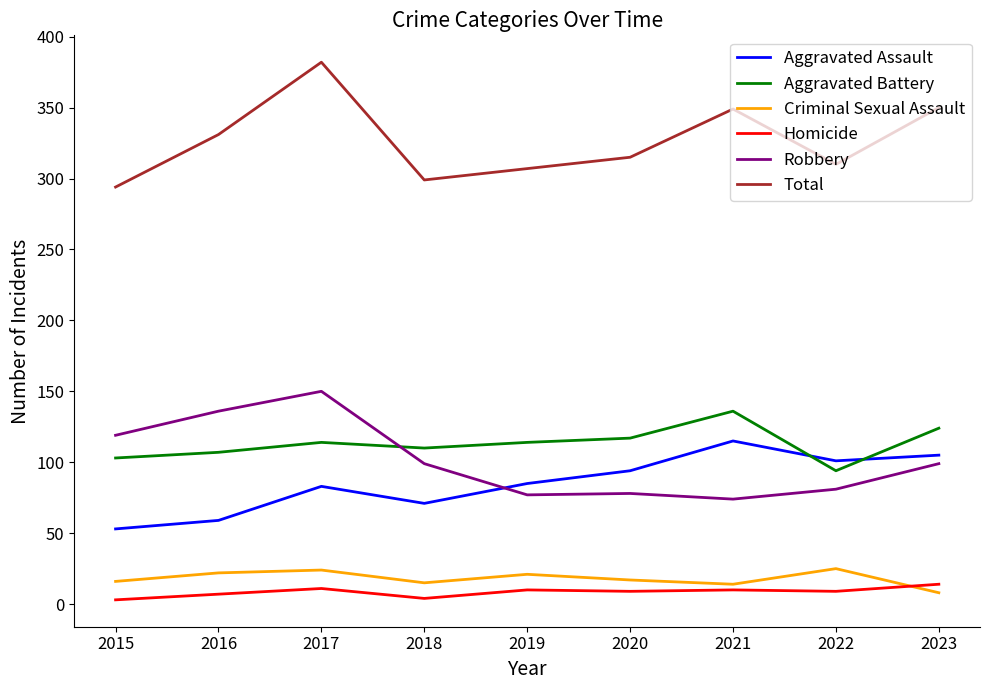

True or false: Robbery and Homicide cross at least once.

False